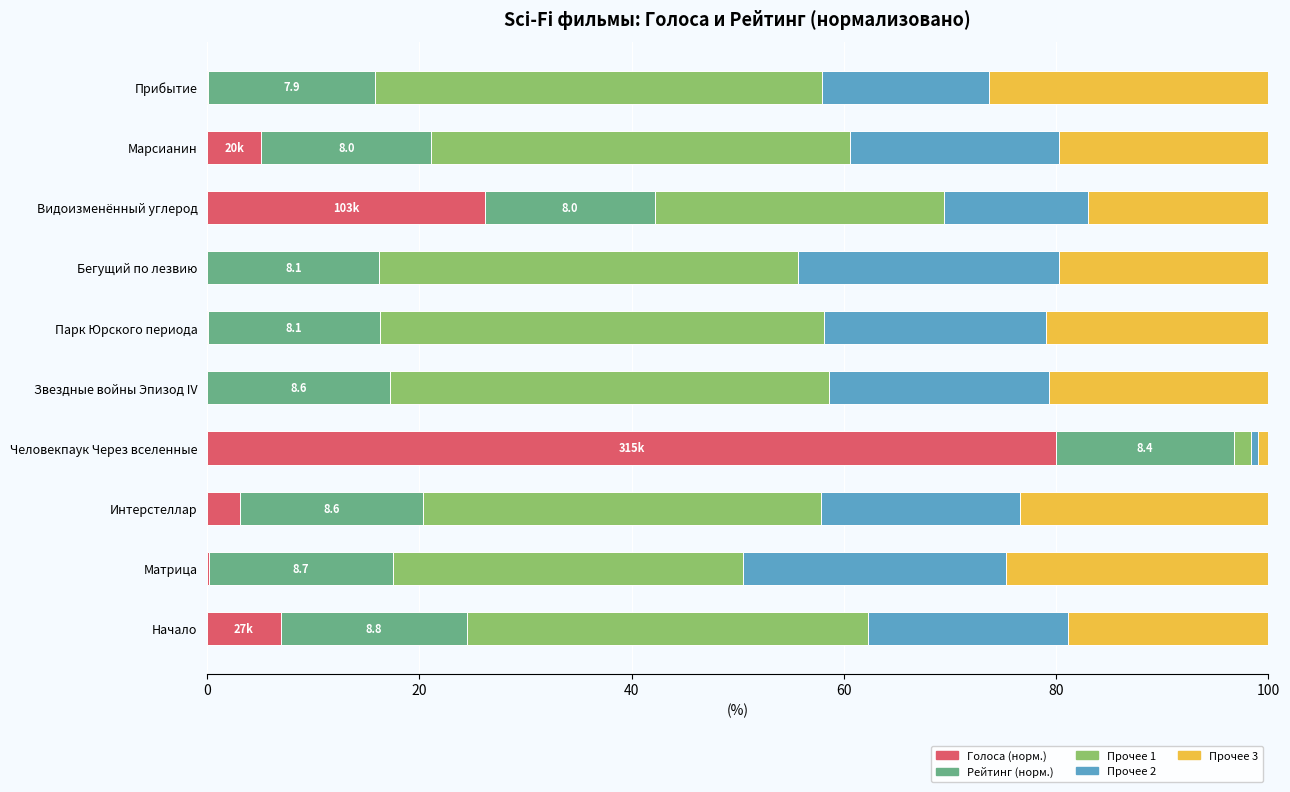

What is the total value across all series at Видоизменённый углерод?

100.0